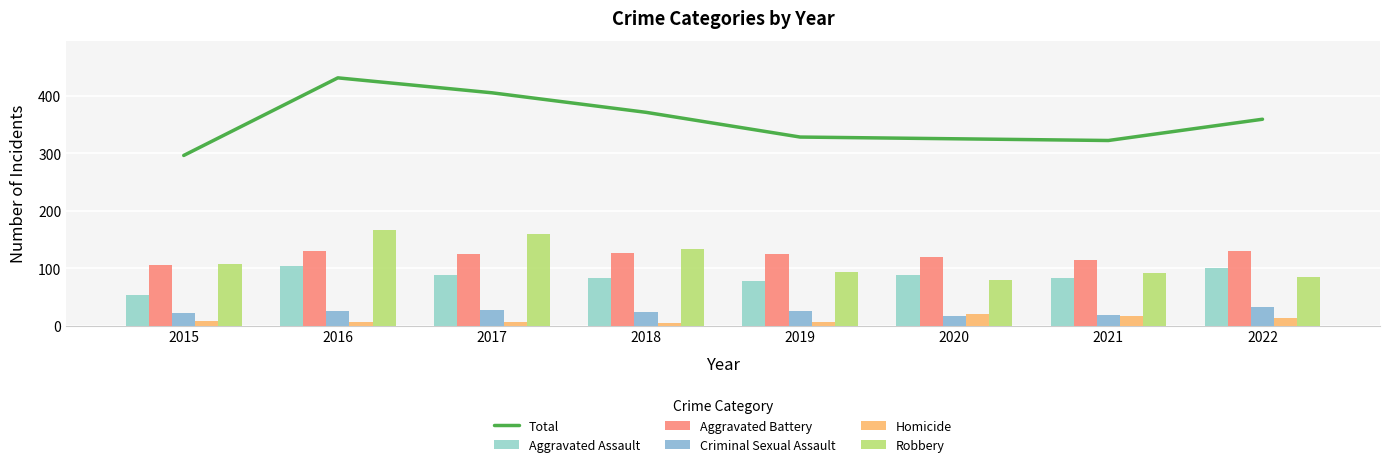

Reading left to right, transcribe all the data shown in this chart.

Total: 2015=296	2016=431	2017=405	2018=371	2019=328	2020=325	2021=322	2022=359
Aggravated Assault: 2015=54	2016=103	2017=88	2018=83	2019=78	2020=88	2021=83	2022=100
Aggravated Battery: 2015=105	2016=130	2017=124	2018=126	2019=124	2020=119	2021=114	2022=129
Criminal Sexual Assault: 2015=22	2016=25	2017=27	2018=24	2019=26	2020=17	2021=18	2022=32
Homicide: 2015=8	2016=7	2017=7	2018=4	2019=7	2020=21	2021=16	2022=14
Robbery: 2015=107	2016=166	2017=159	2018=134	2019=93	2020=80	2021=91	2022=84